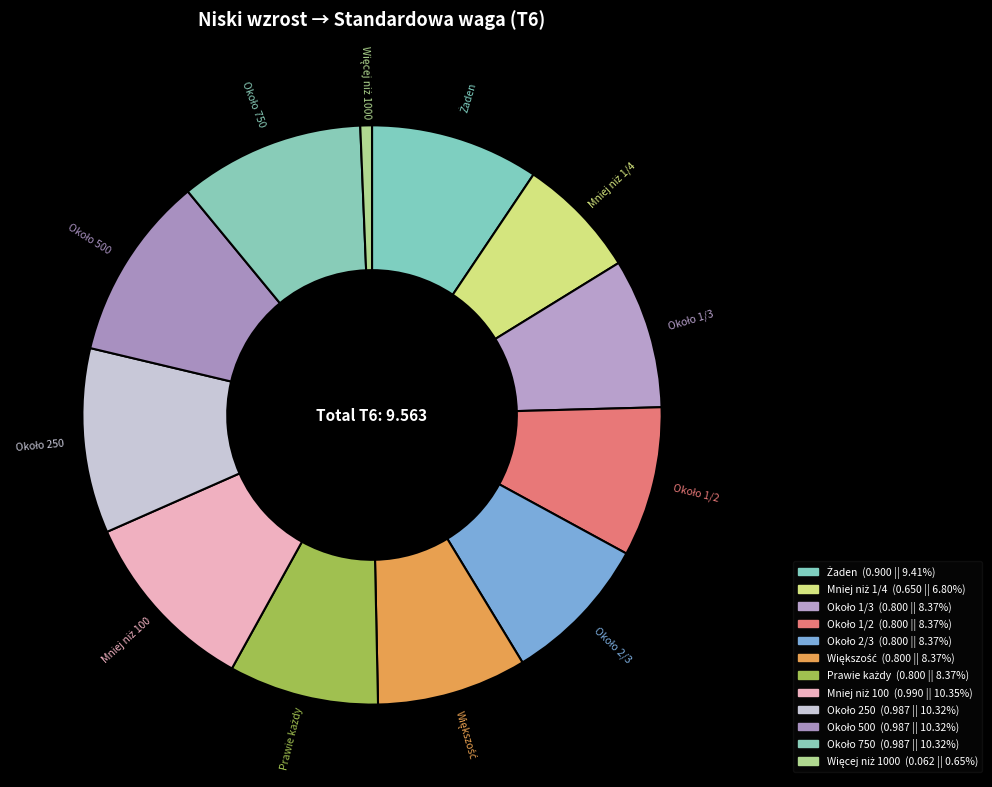

Count the number of slices in the pie.

12